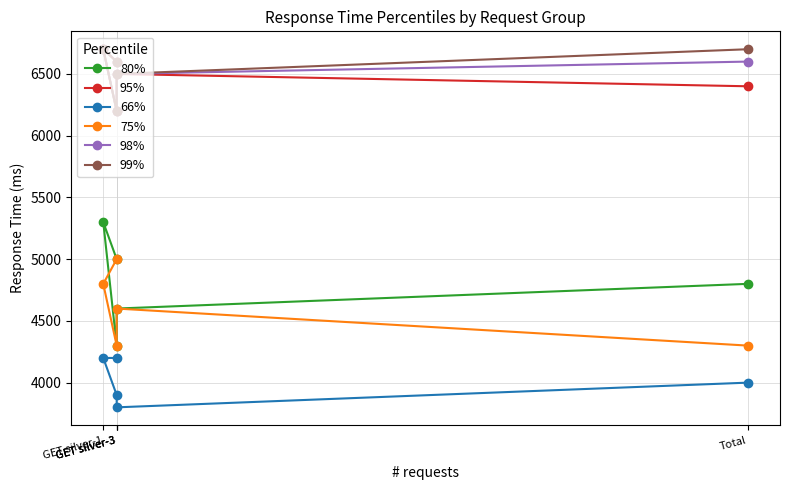

Reading left to right, what are all the values shown in this chart?

80%: 5000	5300	4300	4600	4800
95%: 6600	6700	6200	6500	6400
66%: 4200	4200	3900	3800	4000
75%: 5000	4800	4300	4600	4300
98%: 6600	6700	6200	6500	6600
99%: 6600	6700	6200	6500	6700